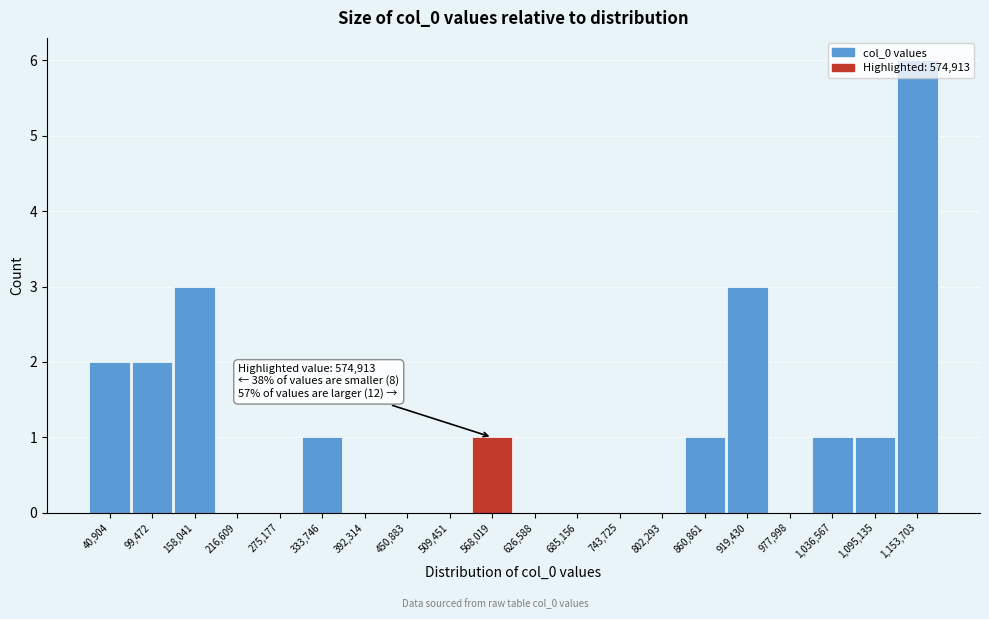

Which range on the x-axis has the tallest bar?

1120000 to 1180000